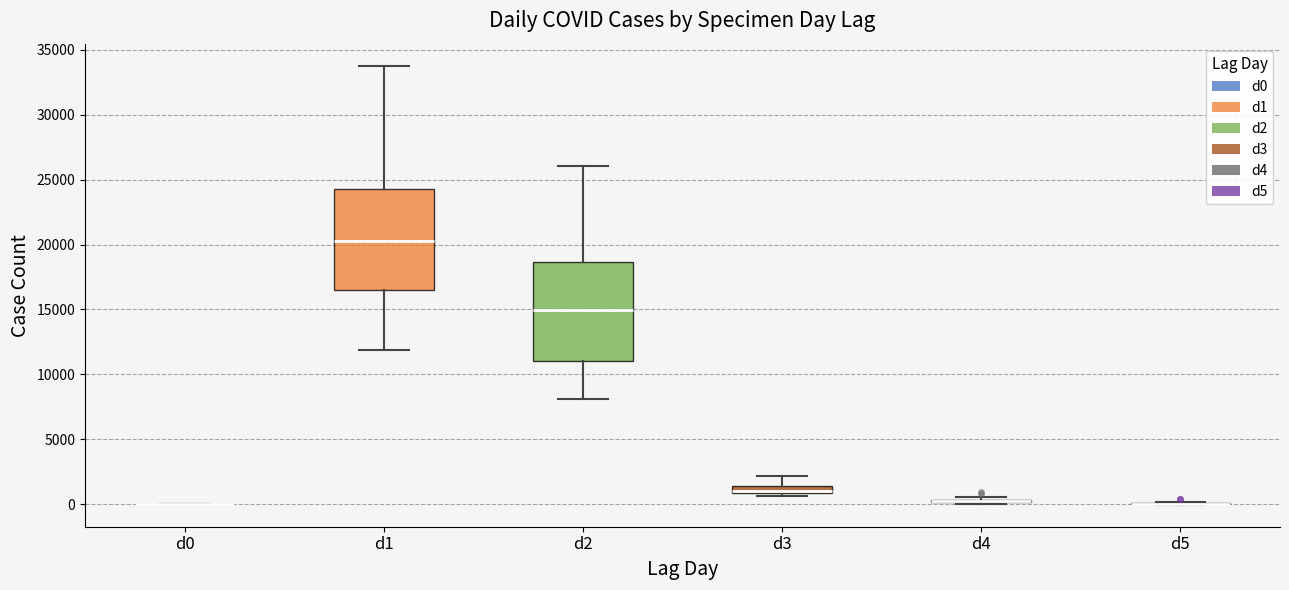

Where does the median line of the box for d2 sit on the y-axis? The values are not printed on the chart, so give them approximately, as read against the axis.

15000